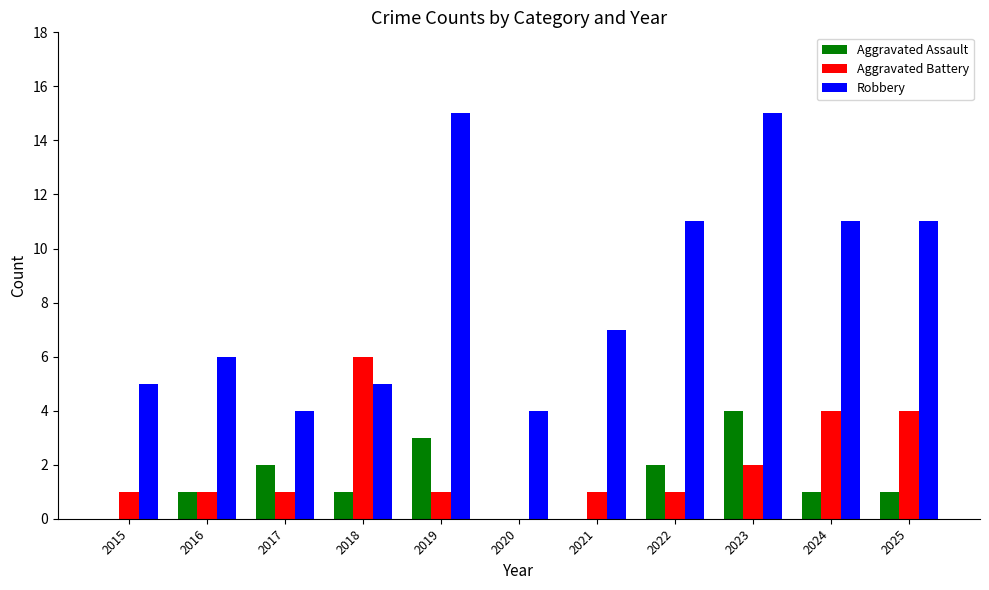

What is the approximate value of Aggravated Battery at 2023?

2